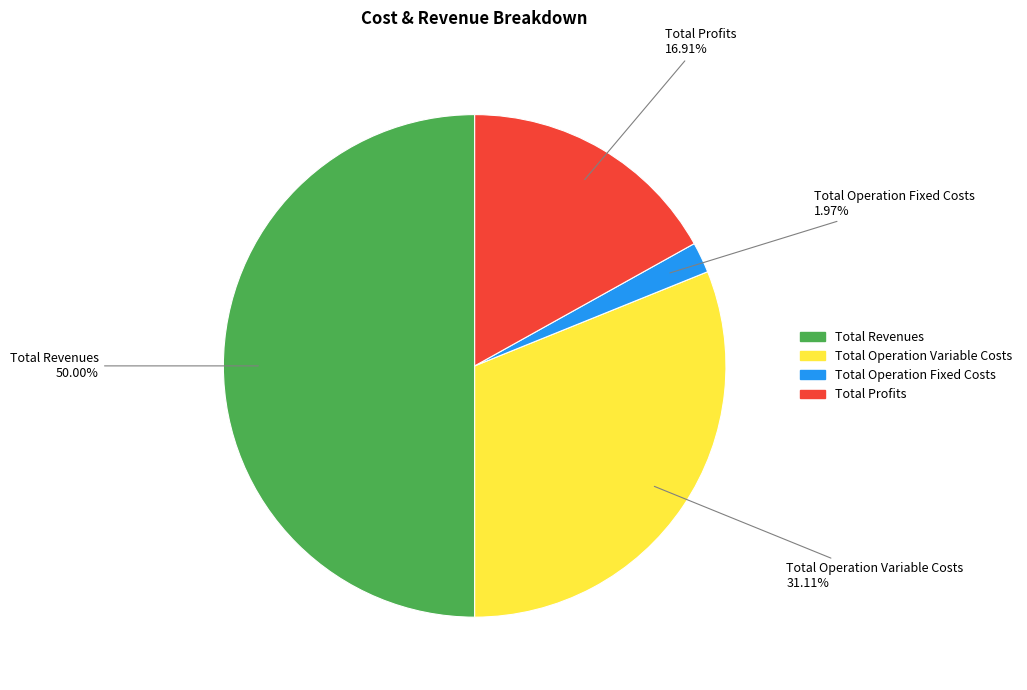

To the nearest percent, what is the difference between the Total Operation Variable Costs and Total Operation Fixed Costs slice percentages?

29%